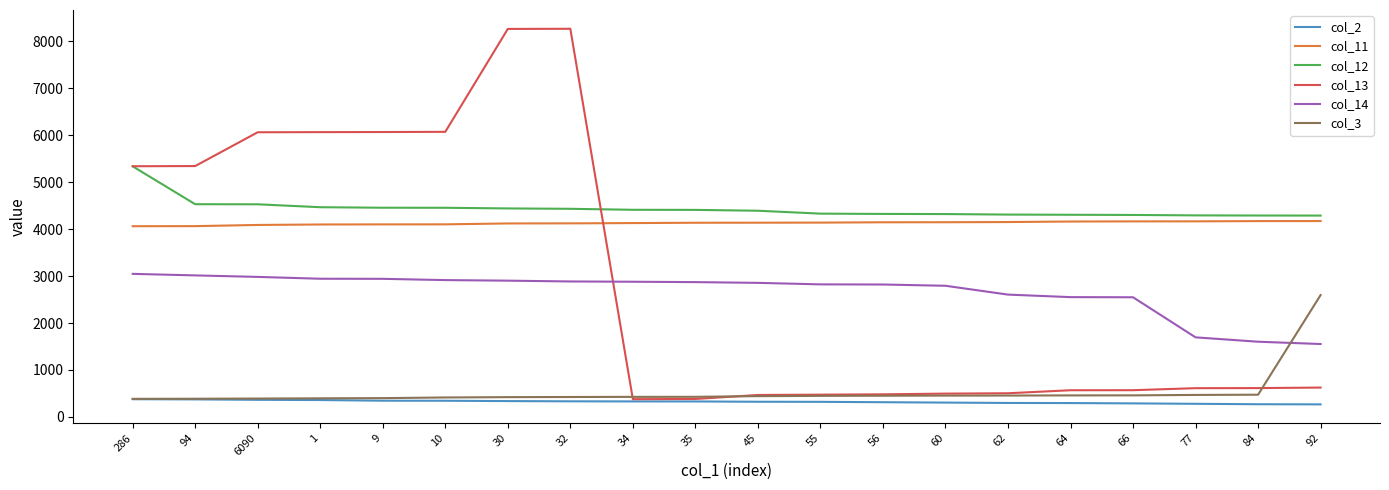

Is it true that col_11 equals 4147 at 56?

True